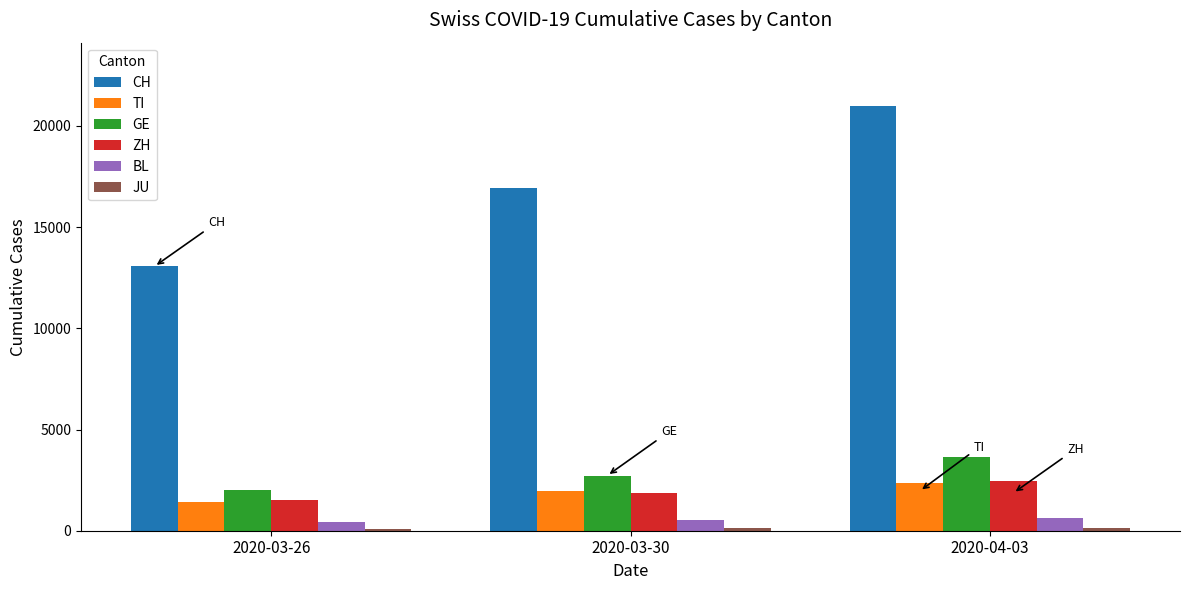

The value of TI at 2020-04-03 is 3261. True or false?

False